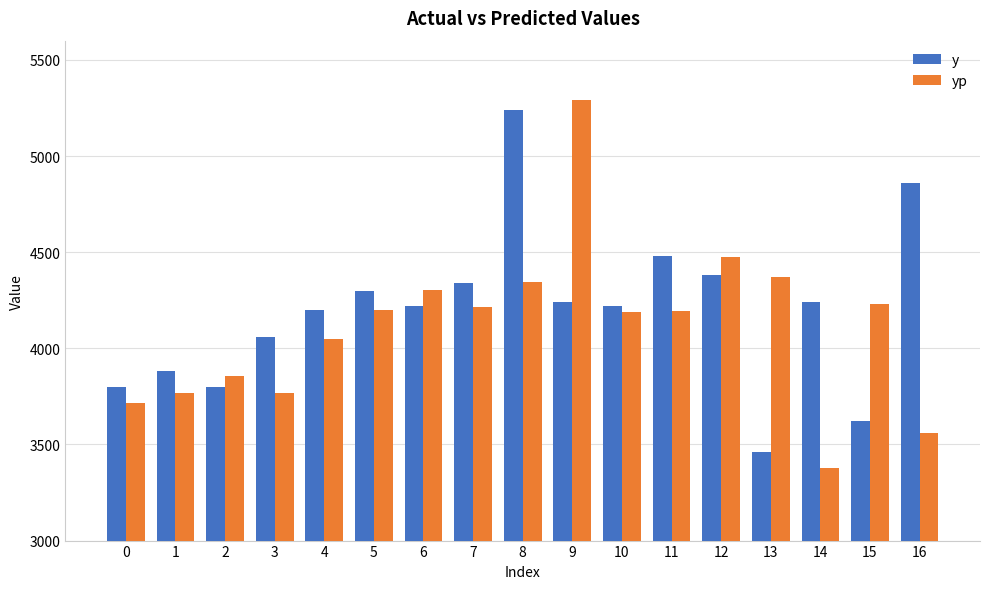

The value of y at 3 is 4060.0. True or false?

True